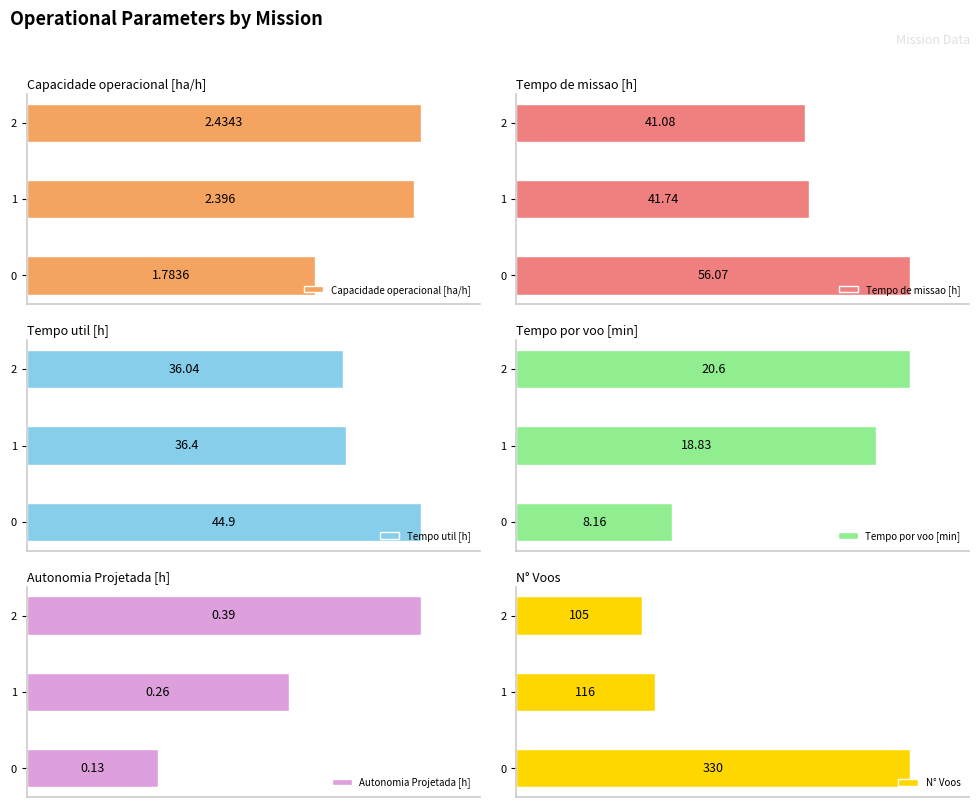

What is the value of the N° Voos bar at the 1st from the left?

330.0